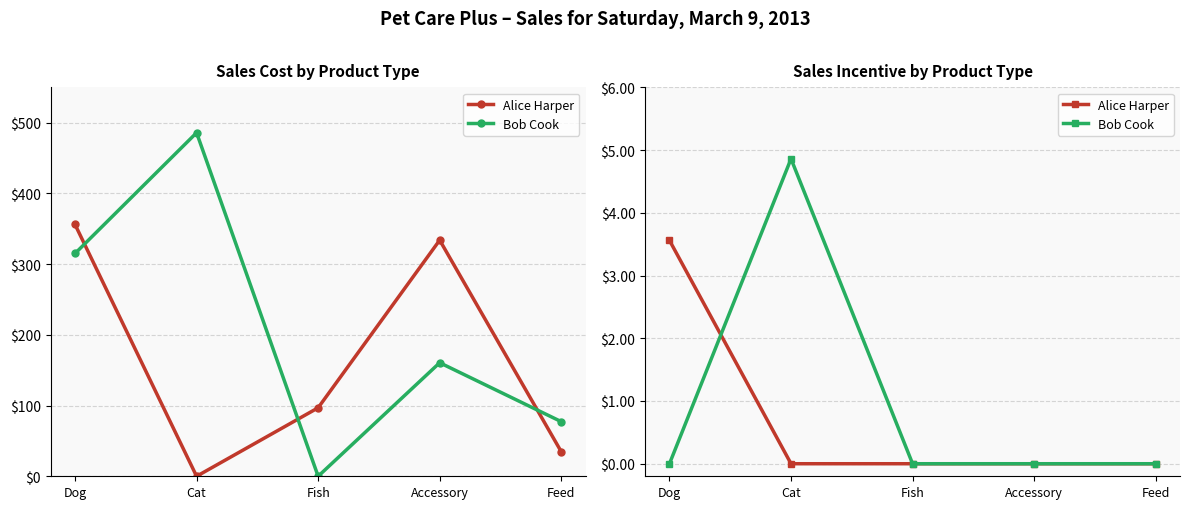

How many values in the Bob Cook series exceed 0?

1